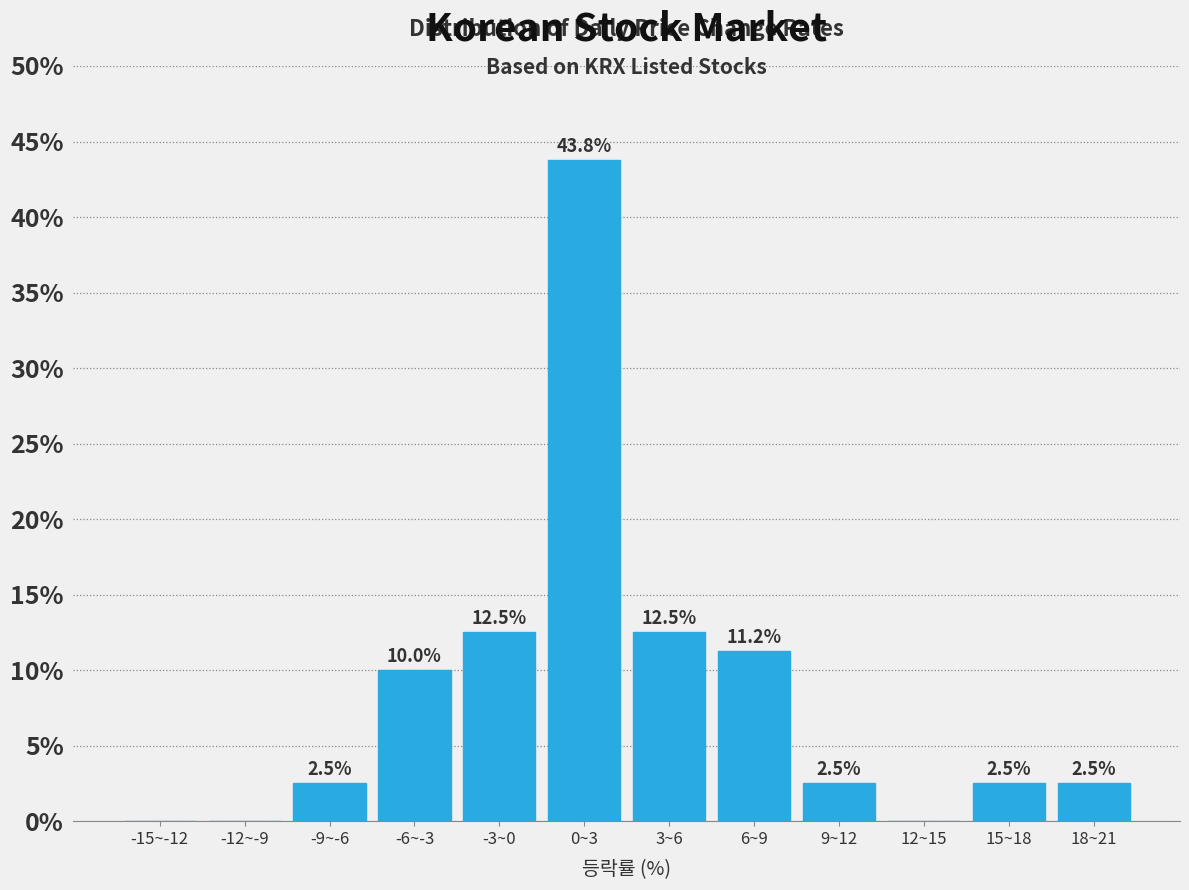

What is the greatest value displayed?

43.8